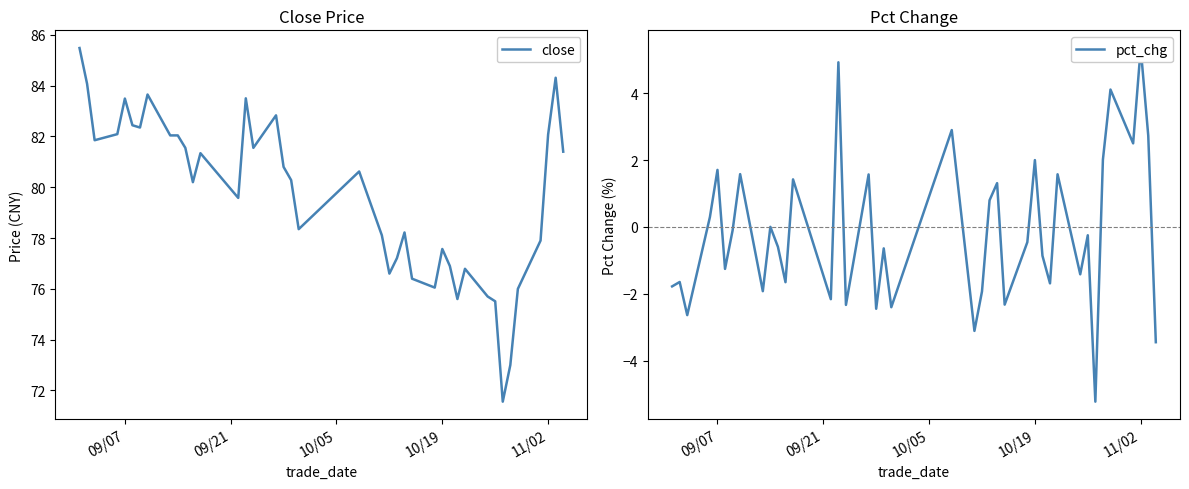

What are all the series names shown in the legend?

close, pct_chg